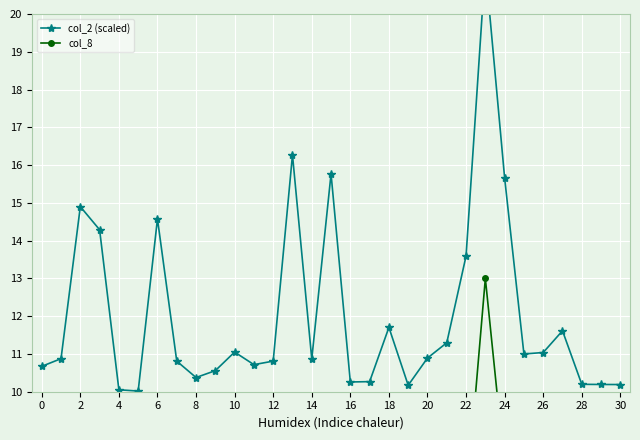

What is the difference between the maximum and minimum values in the col_2 (scaled) series?

11.2